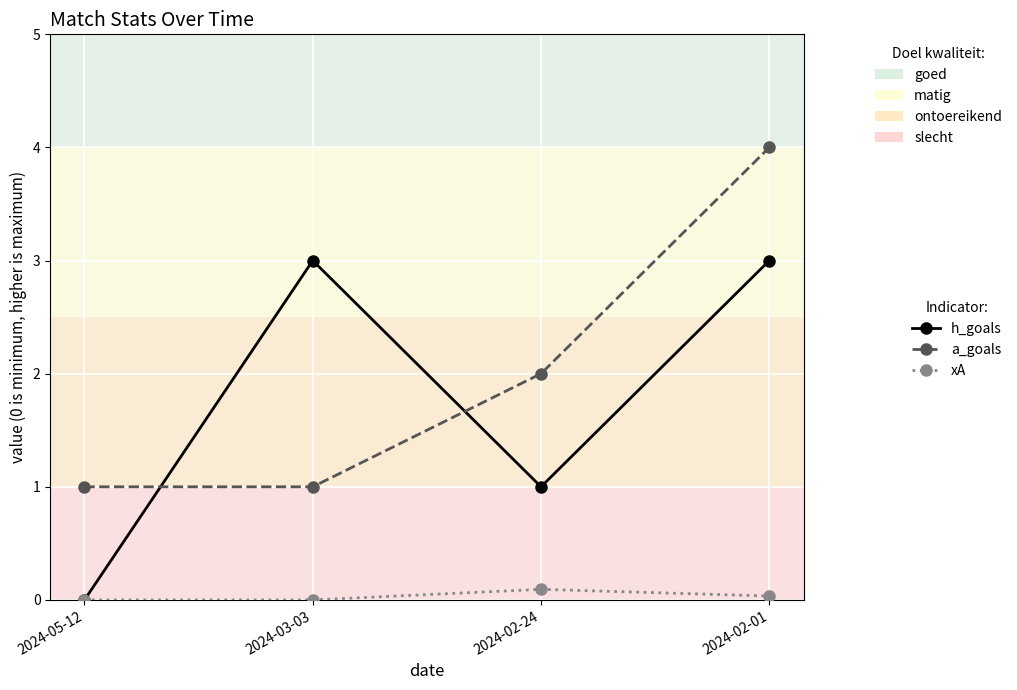

How many series are shown in this chart?

3